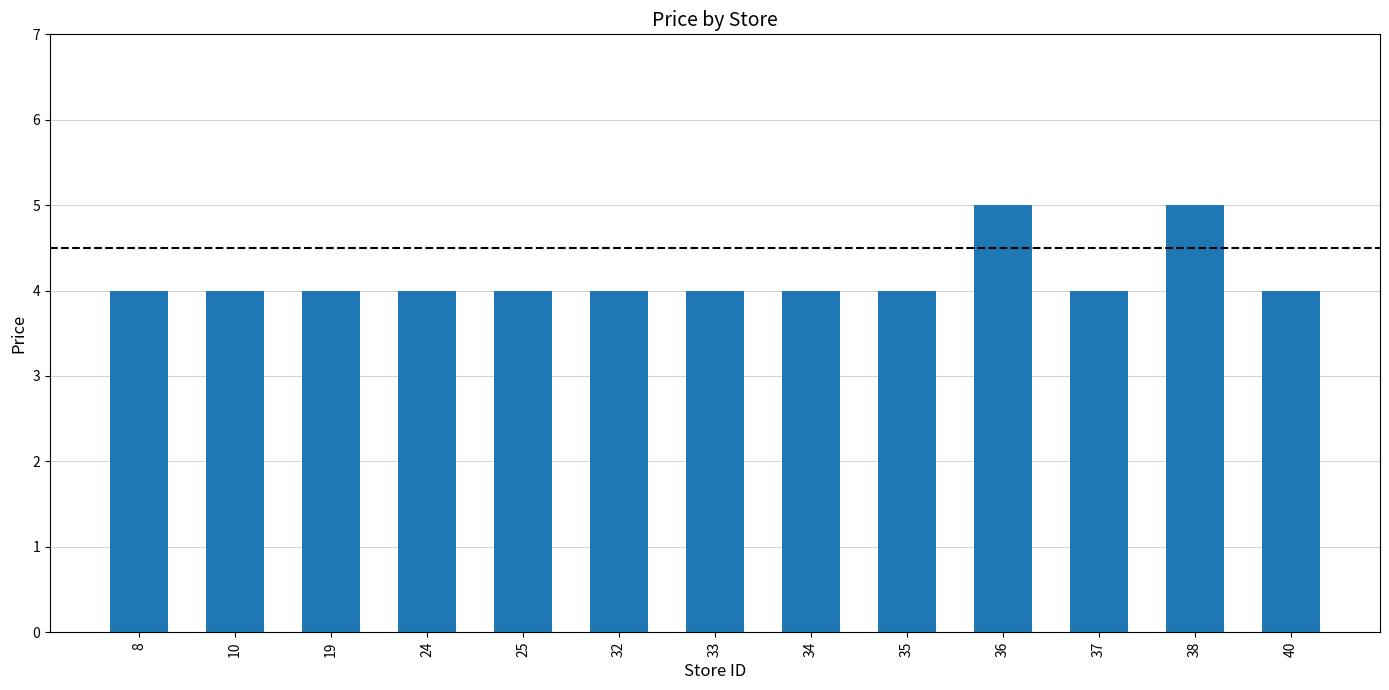

What is the ratio of the value at 19 to the value at 32?

1.0